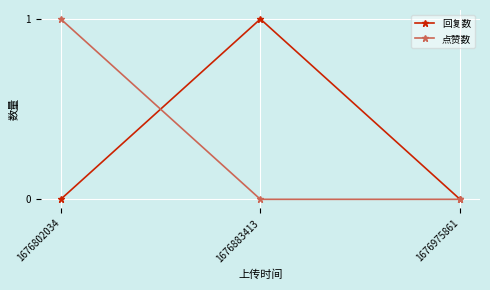

Reading right to left, extract all data points from this chart.

回复数: 0	1	0
点赞数: 0	0	1